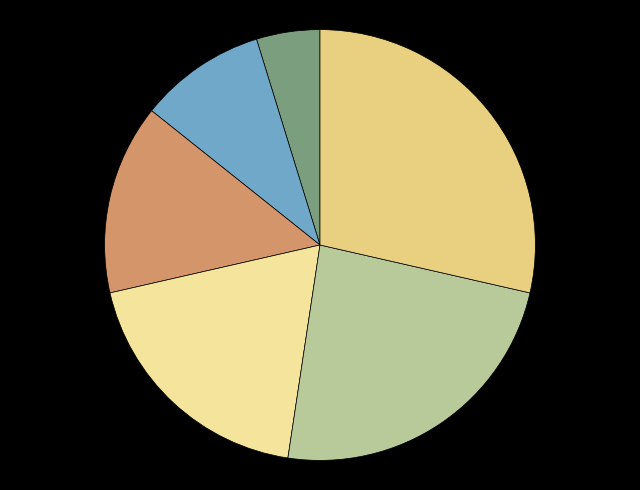

How many segments does this pie chart have?

6